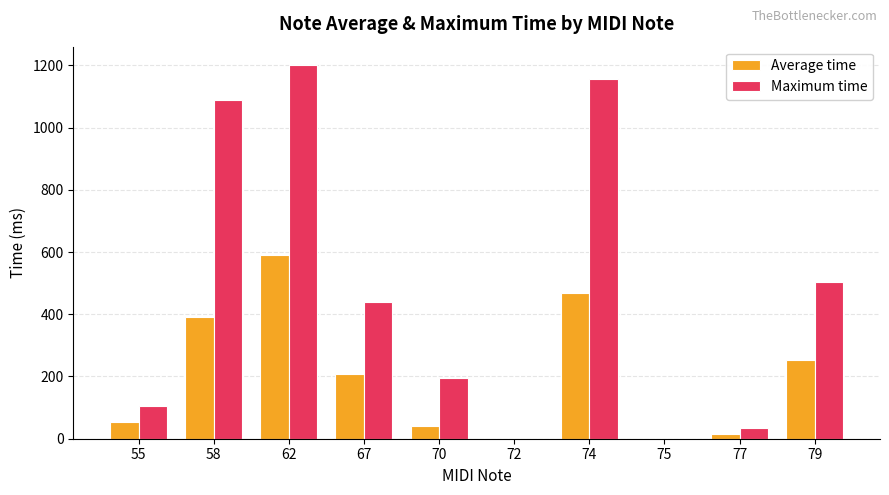

Which series has the largest total across all categories?

Maximum time